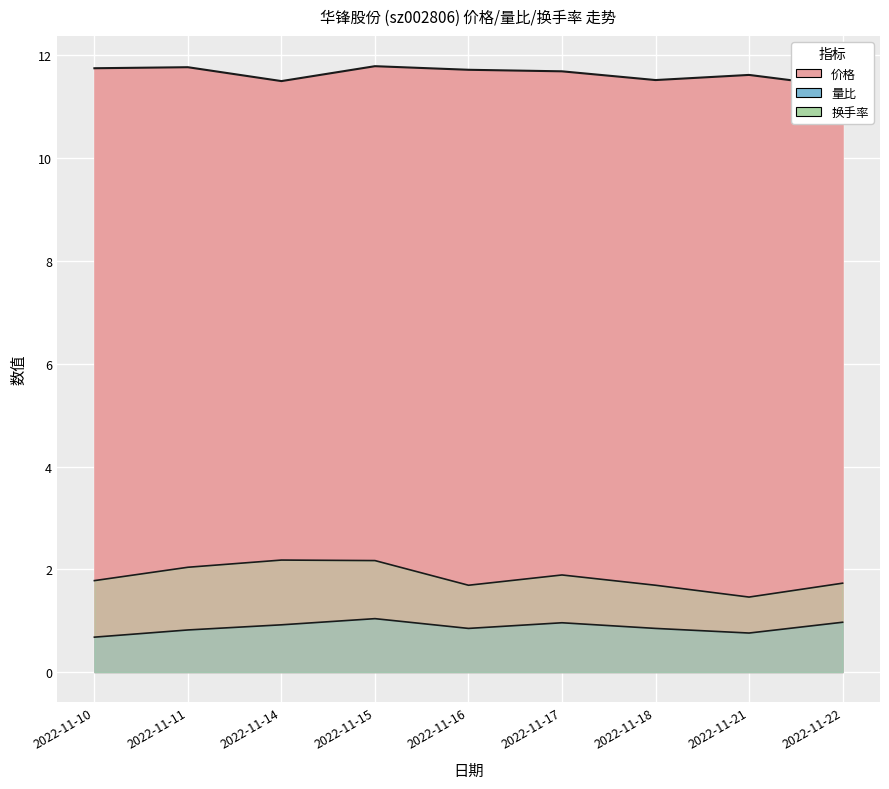

Count the 价格 values in the range 11 to 12.

9